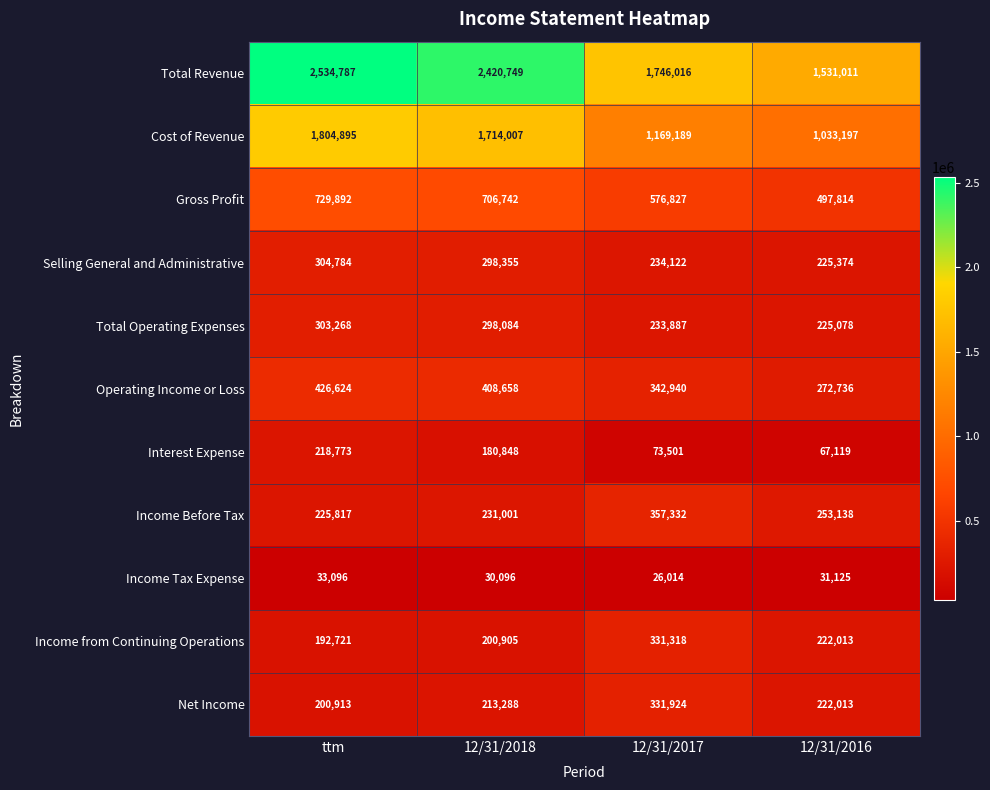

What is the sum of all Income Before Tax values?

1067288